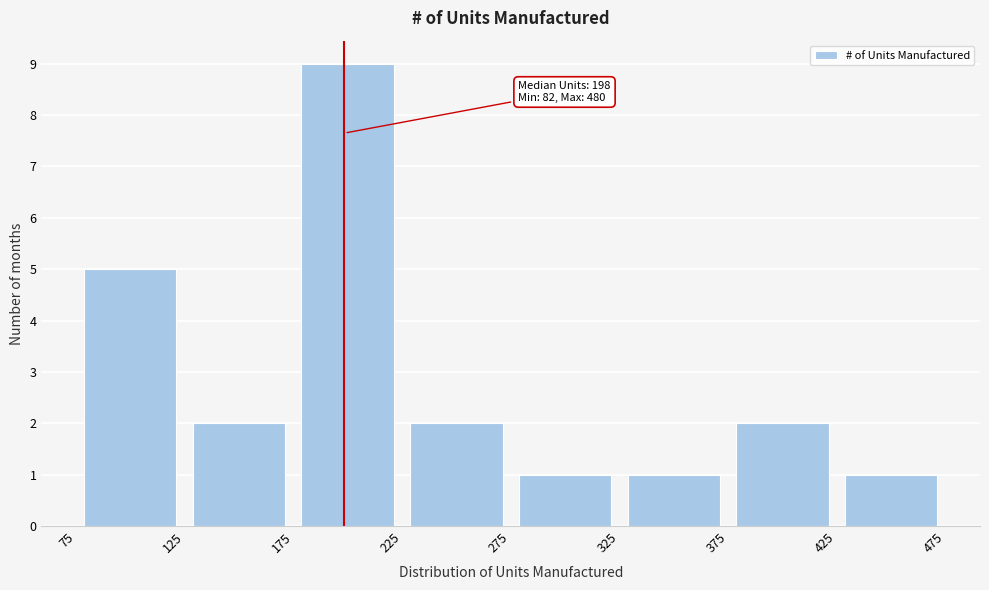

Which range on the x-axis has the tallest bar?

175 to 225